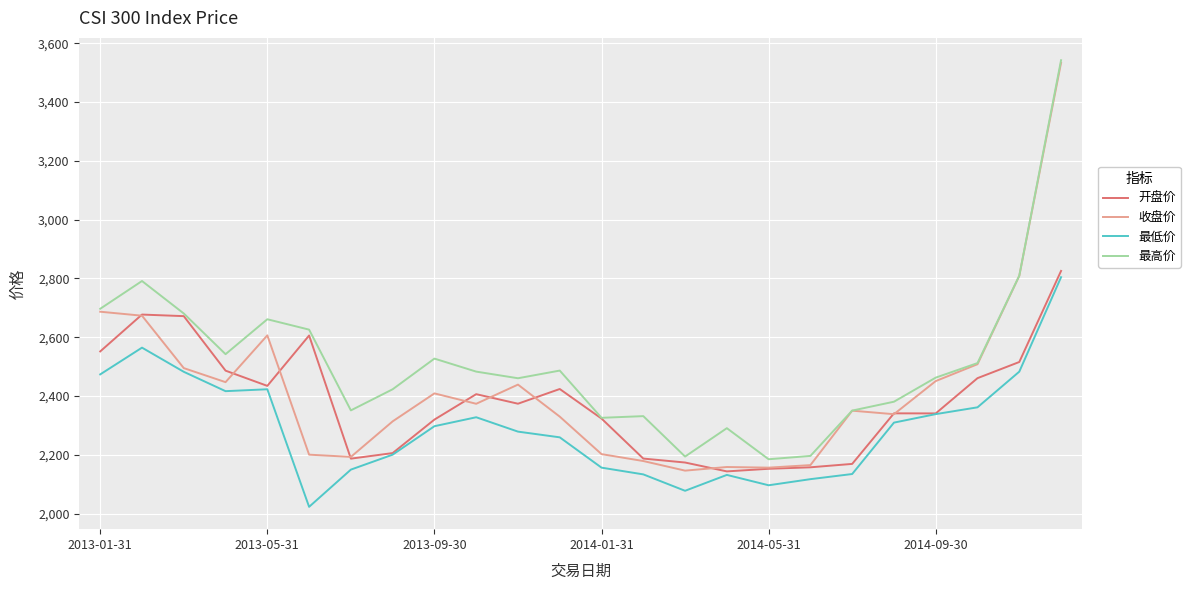

What is the lowest value of the 收盘价 series?

2146.3